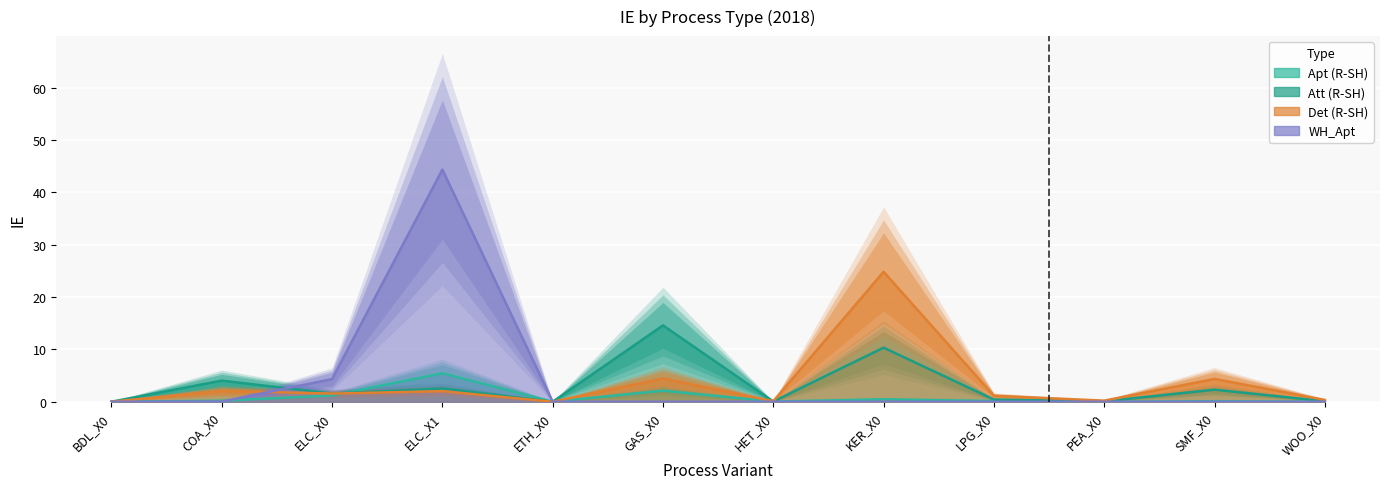

The value of Apt at COA_X0 is 0.3. True or false?

False